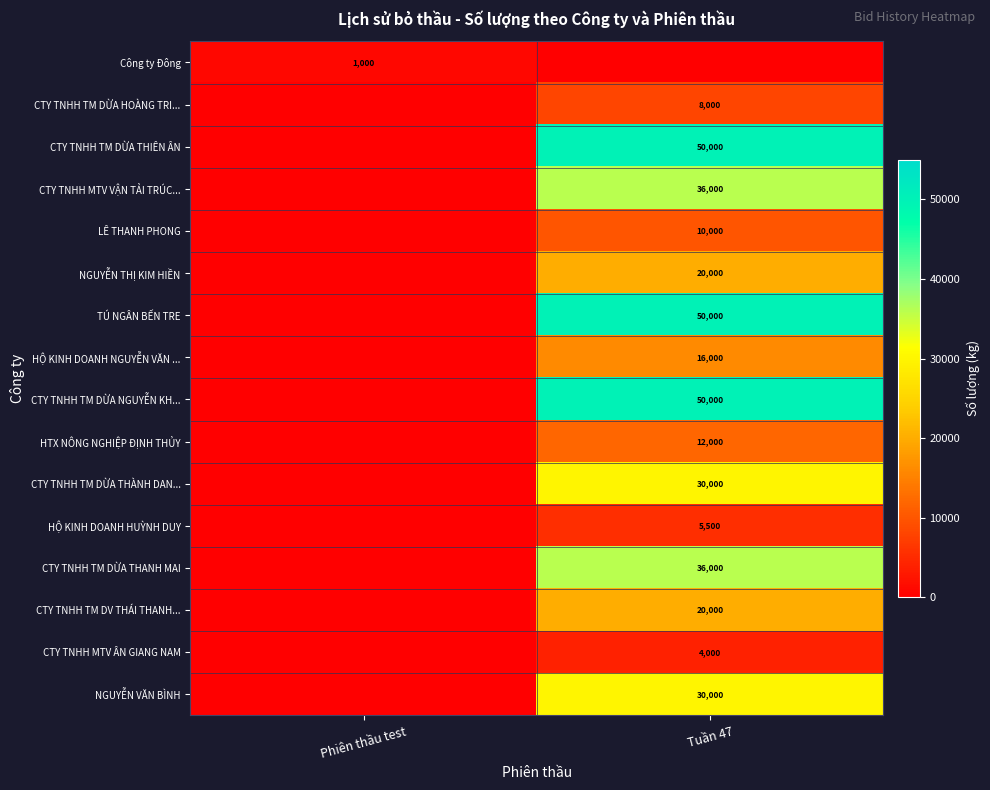

True or false: CTY TNHH MTV VẬN TẢI TRÚC... has a value of 17360 at Tuần 47.

False